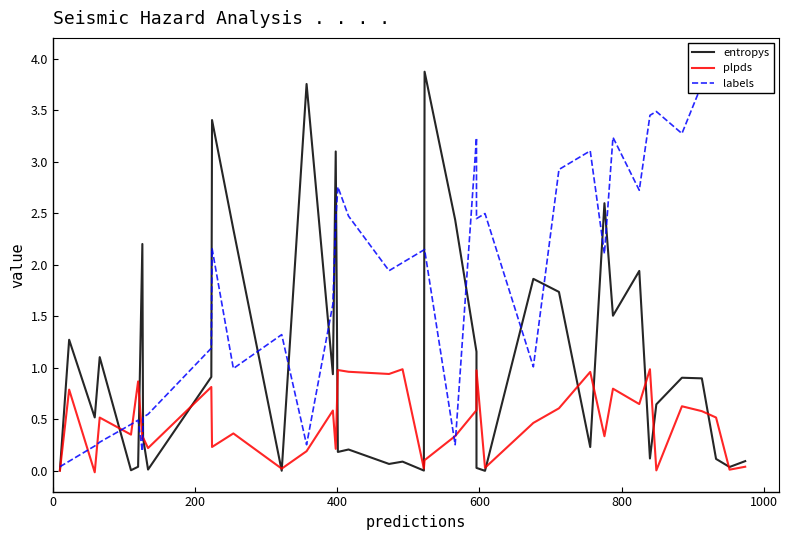

Between which two adjacent categories do labels and plpds first intersect?

0 and 200